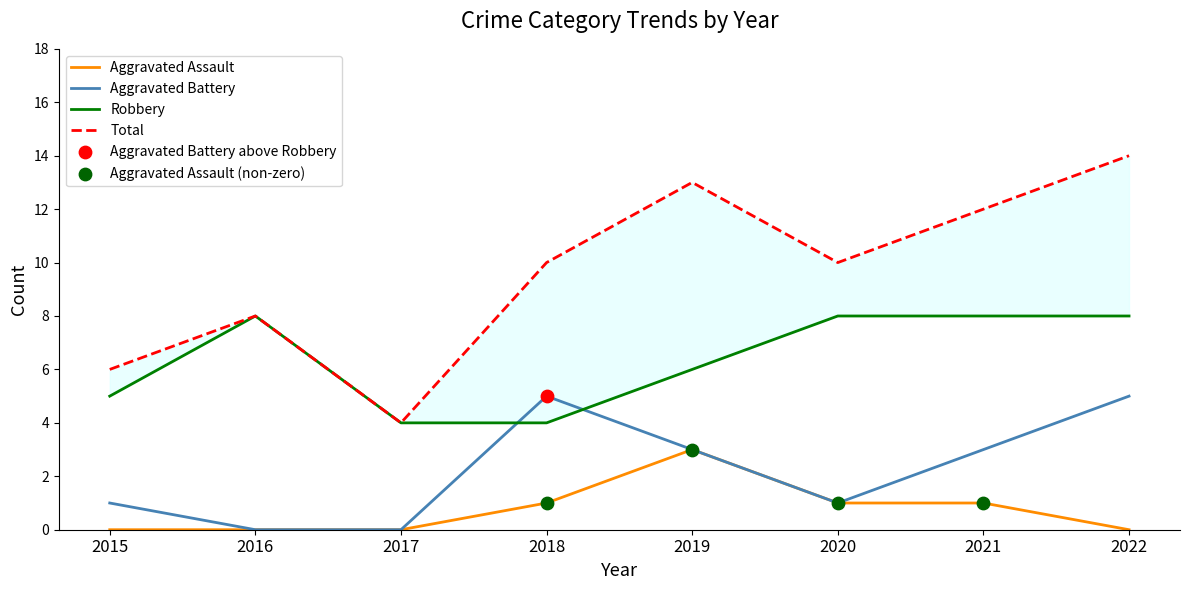

At how many categories does at least one series exceed 8?

5